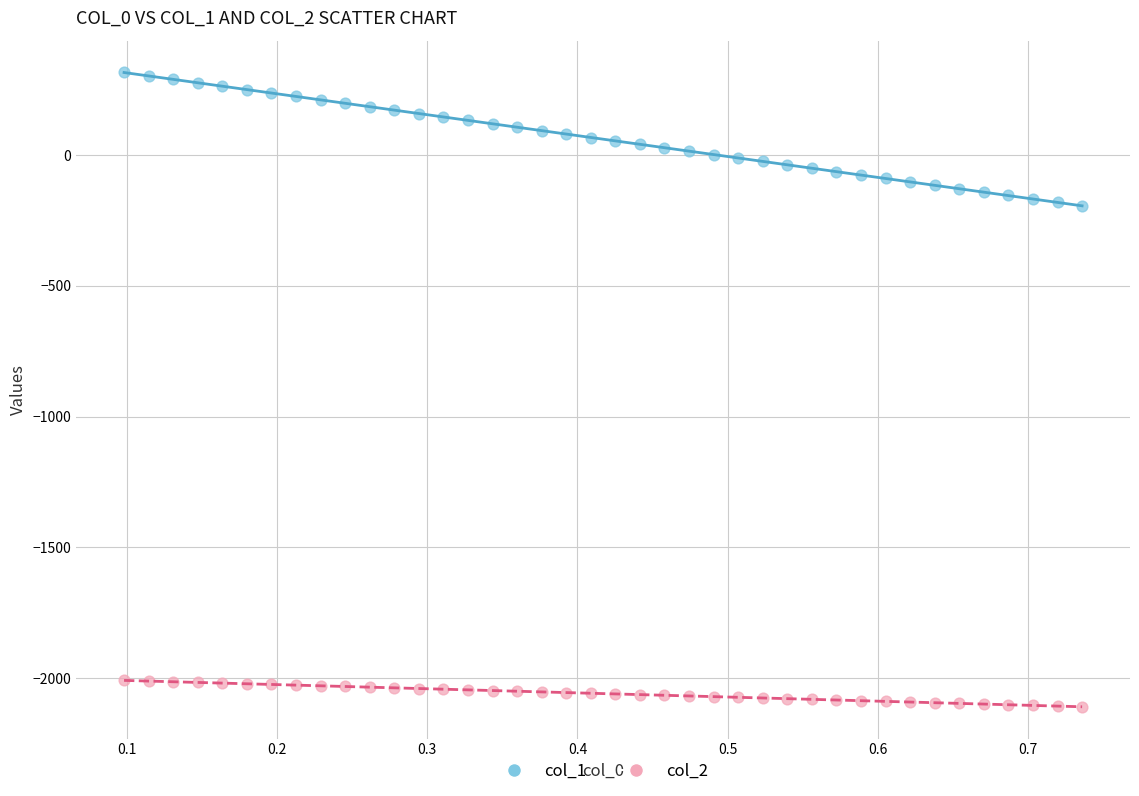

Which series has the widest spread of Y values?

col_1